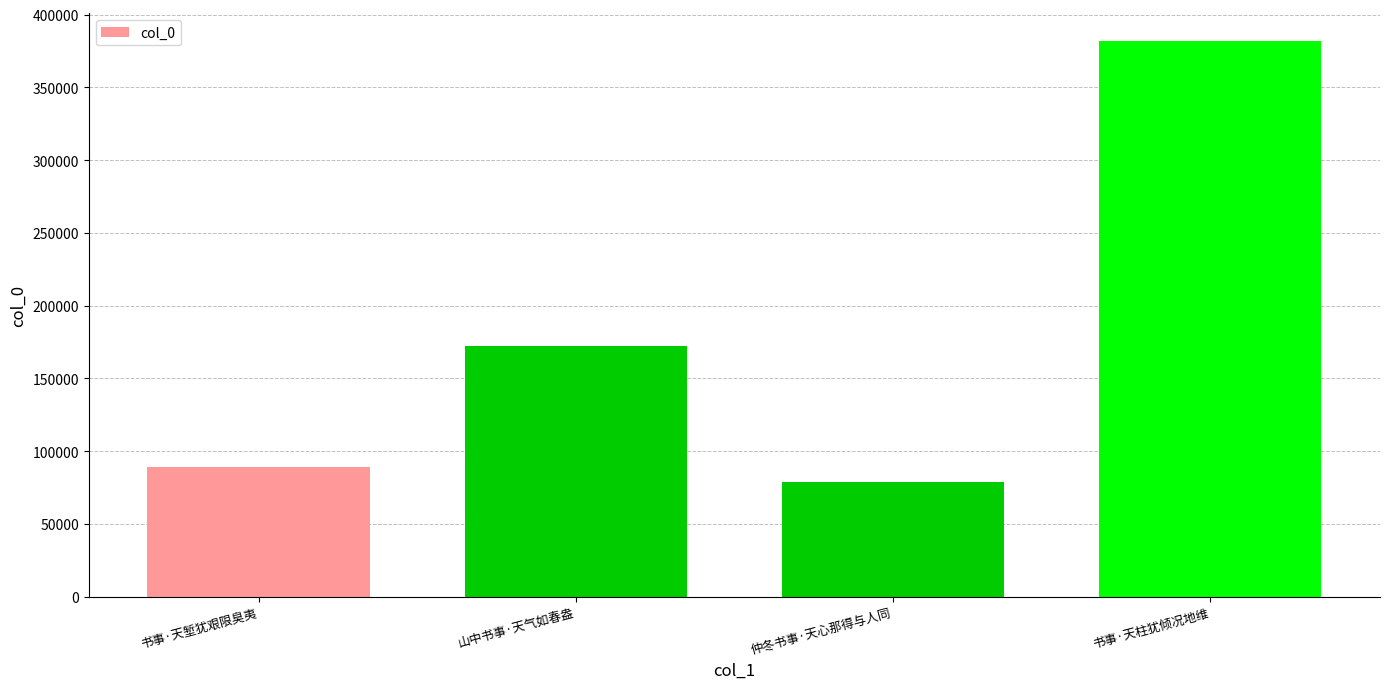

What position from the left is 山中书事·天气如春盎?

2